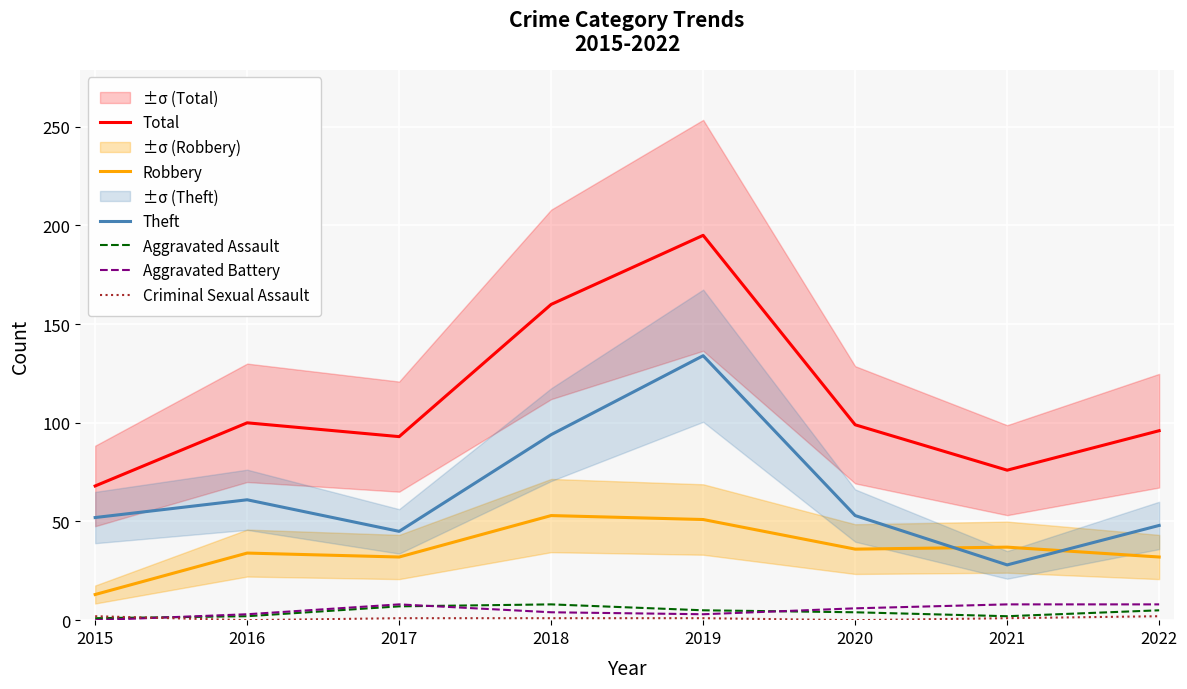

Which category has the highest value in the Theft series?

2019